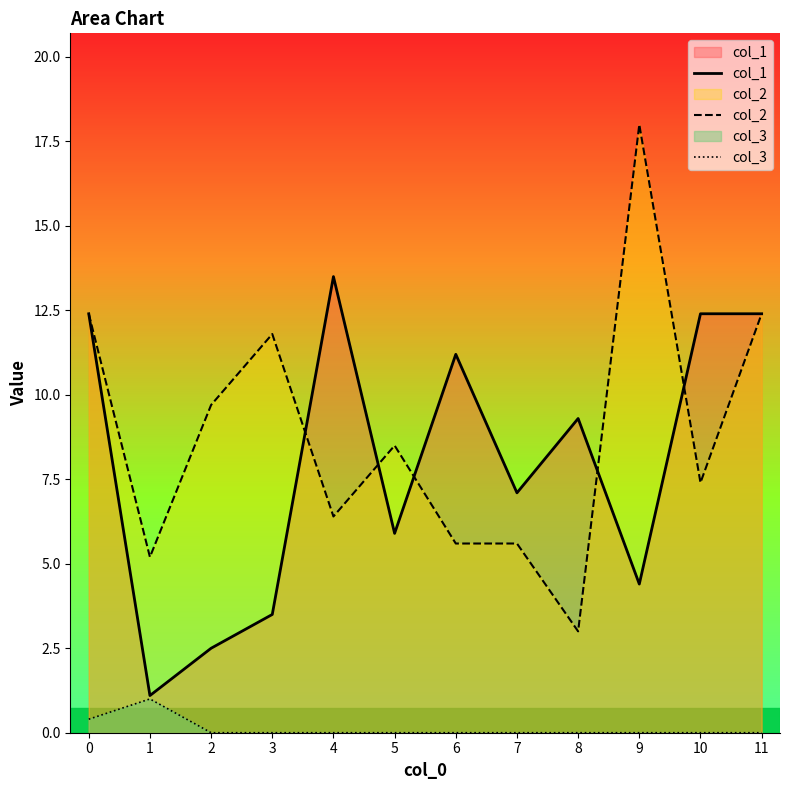

Reading left to right, extract all data points from this chart.

col_1: 12.4	1.1	2.5	3.5	13.5	5.9	11.2	7.1	9.3	4.4	12.4	12.4
col_2: 12.4	5.2	9.7	11.8	6.4	8.5	5.6	5.6	3.0	18.0	7.4	12.4
col_3: 0.4	1.0	0.0	0.0	0.0	0.0	0.0	0.0	0.0	0.0	0.0	0.0